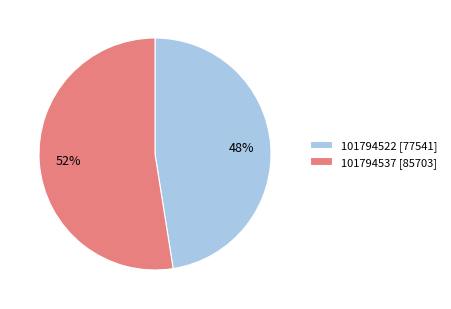

True or false: 101794522 accounts for 62% of the total.

False